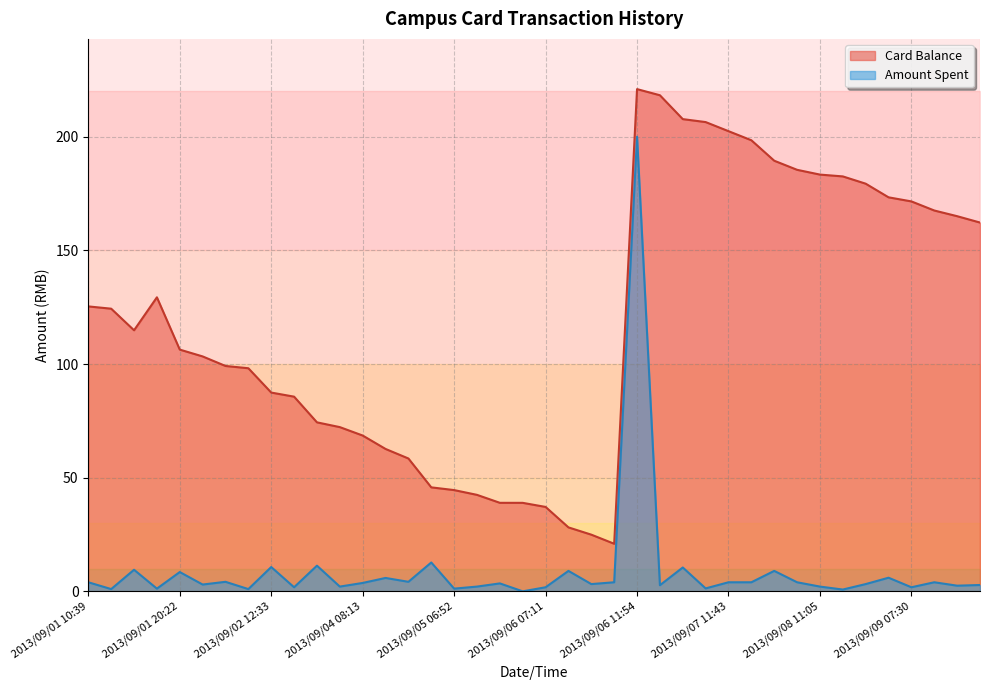

True or false: Amount Spent and Card Balance intersect in this chart.

False